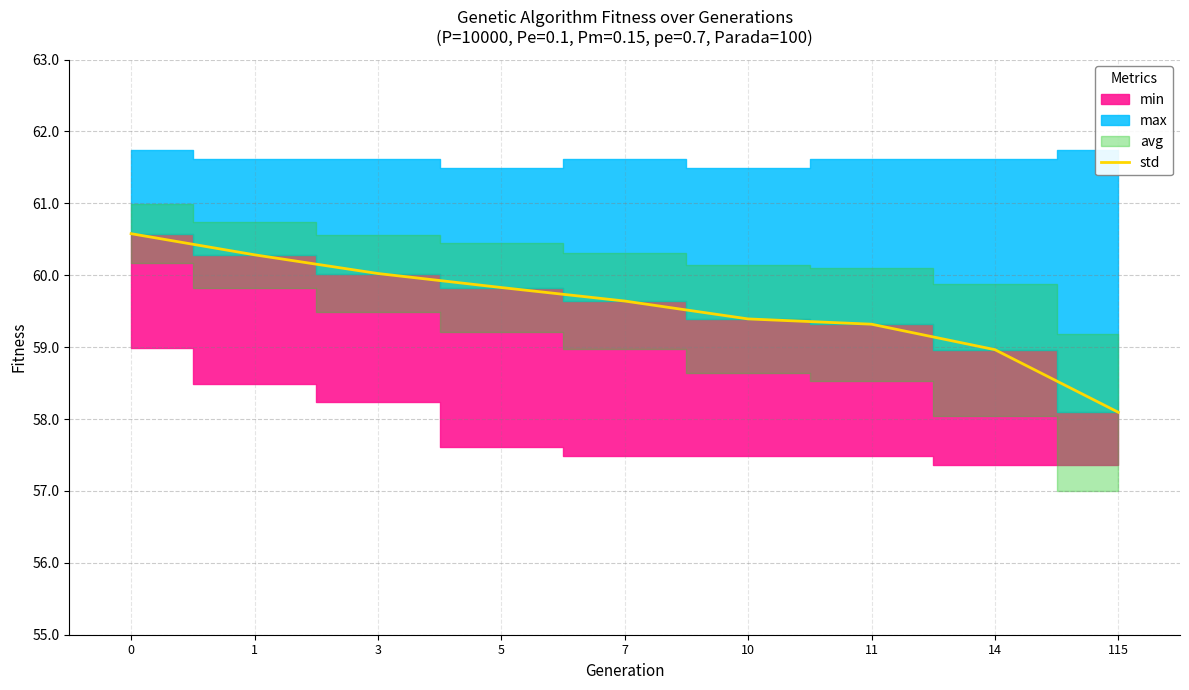

What is the change in value from 3 to 5?

-0.2